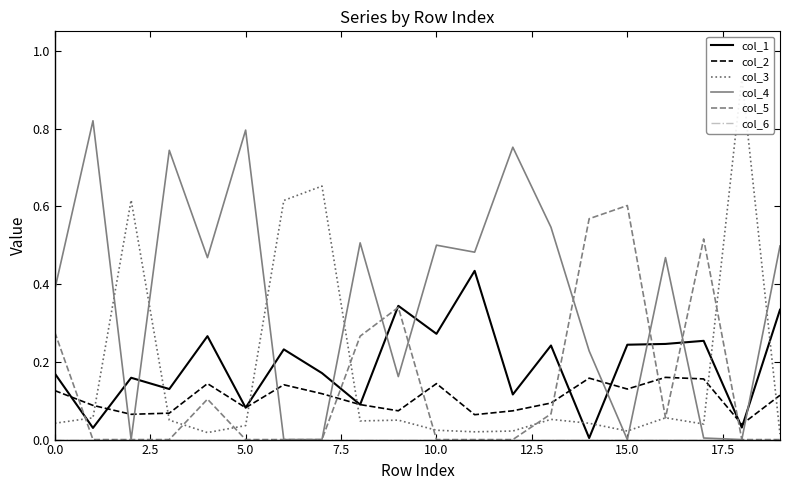

What is the total value across all series at 14?

1.0